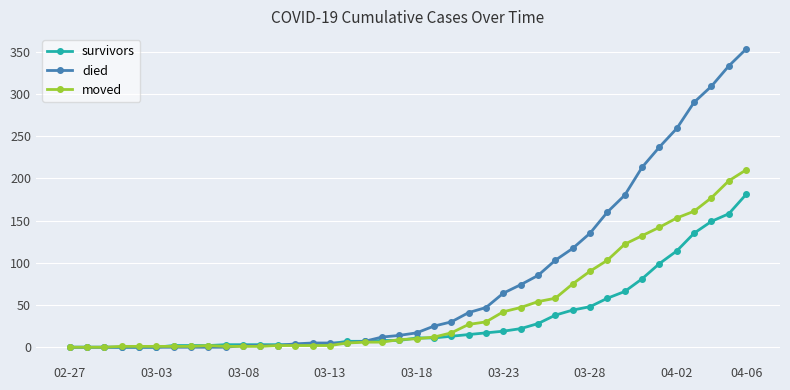

What is the highest value of the died series?

353